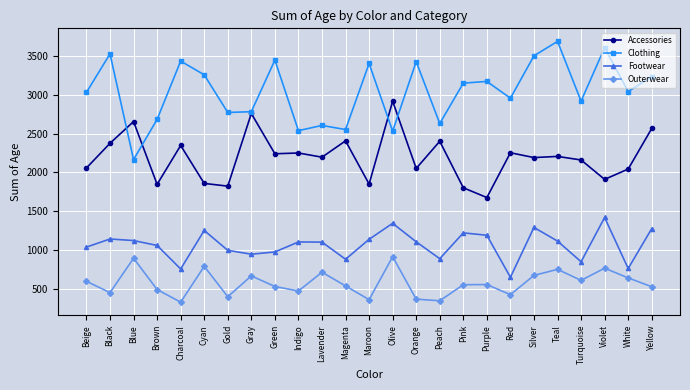

Is the value of Clothing at Turquoise greater than the value of Footwear at Brown?

Yes